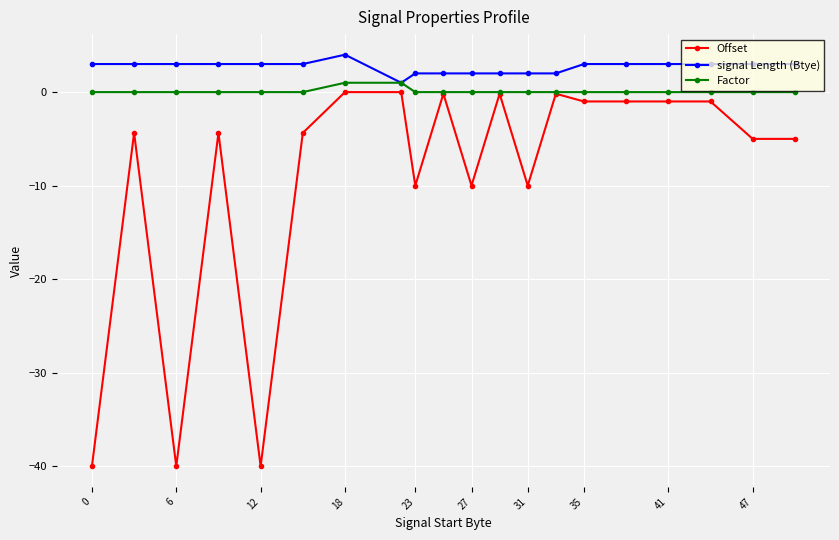

Which series has the largest range (max minus min)?

Offset